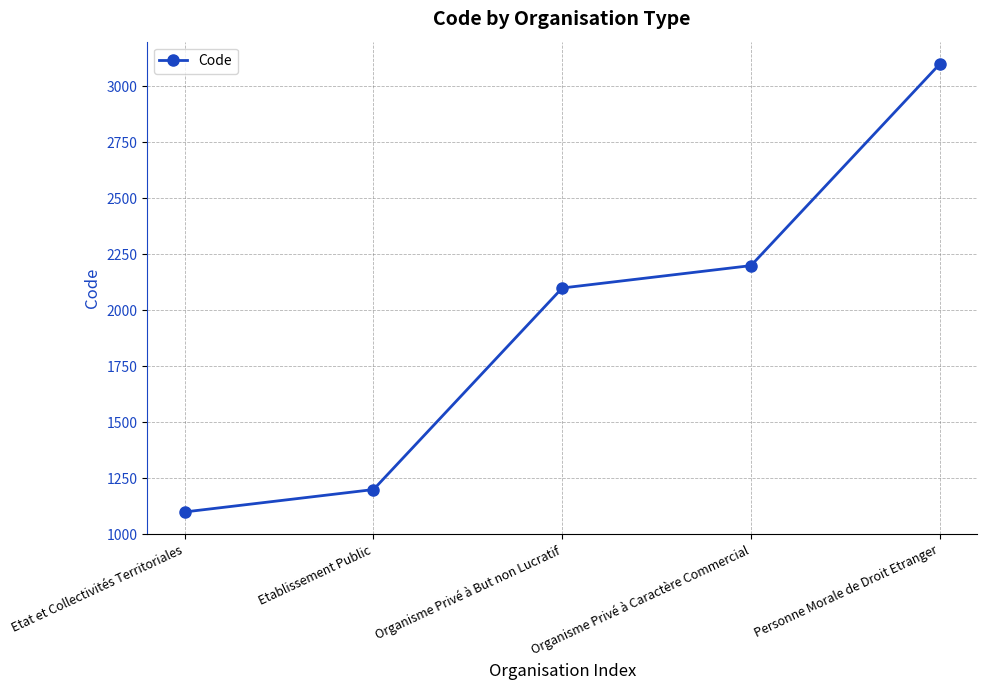

What is the value of the 3rd point from the left?

2100